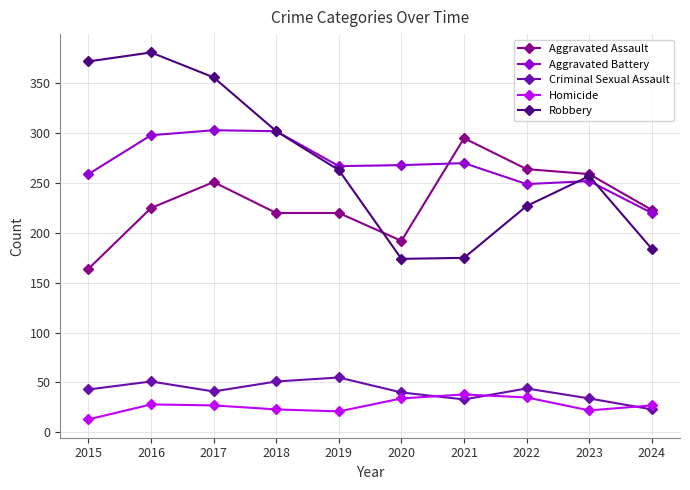

Is it true that Criminal Sexual Assault equals 43 at 2015?

True